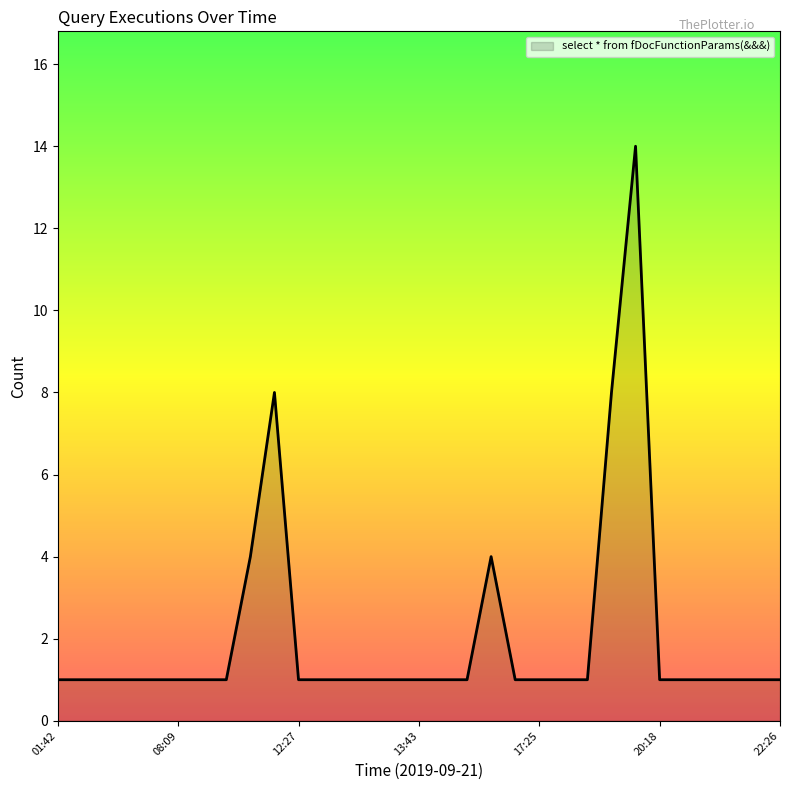

What is the greatest value displayed?

14